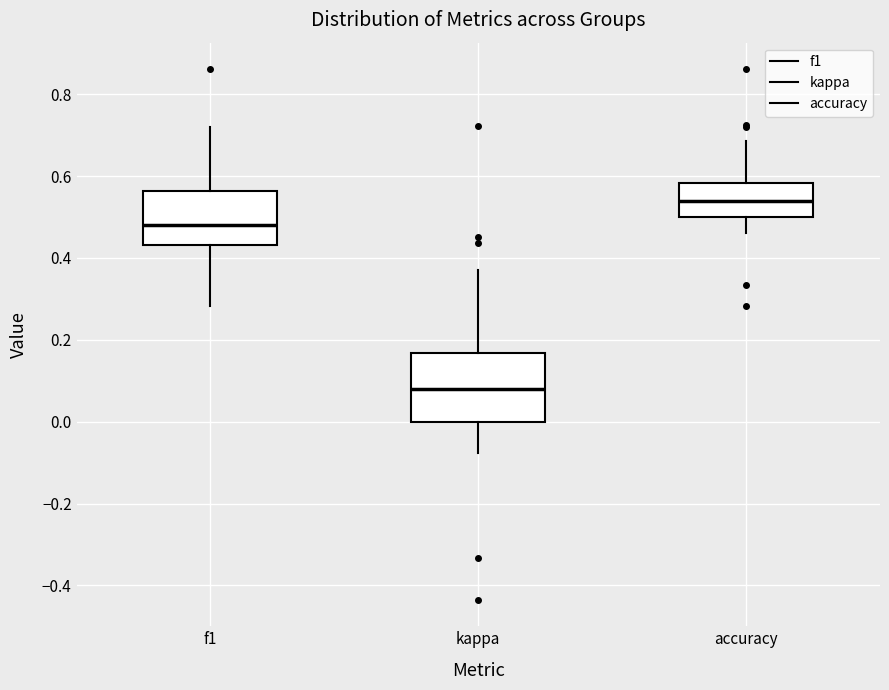

Reading left to right, transcribe this box plot: for each box, give where its median line is, the range the box spans, and where its two whiskers end, as read against the y-axis. The values are not printed on the chart, so give them approximately, as read against the axis.

f1: median 0.48, box 0.44 to 0.56, whiskers 0.28 to 0.72
kappa: median 0.08, box 0.00 to 0.16, whiskers -0.08 to 0.38
accuracy: median 0.54, box 0.50 to 0.58, whiskers 0.46 to 0.68